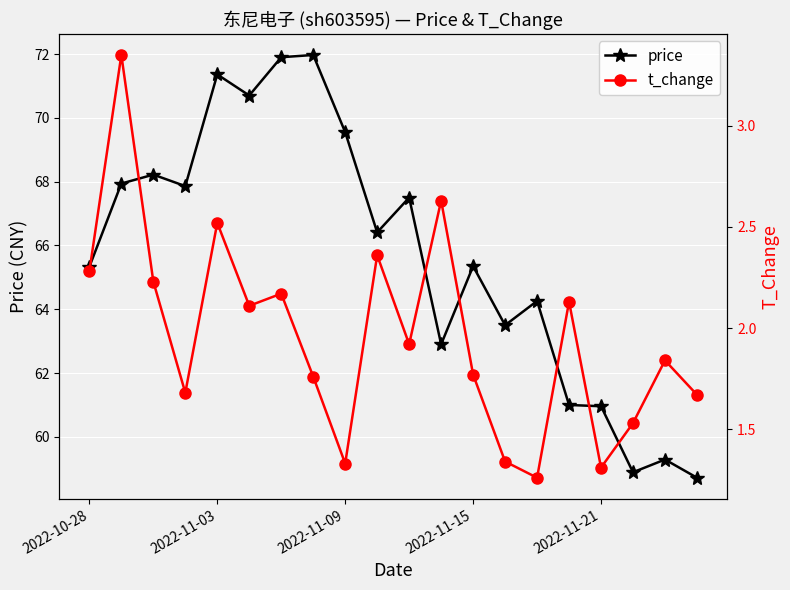

Is it true that price equals 86.3 at 15?

False